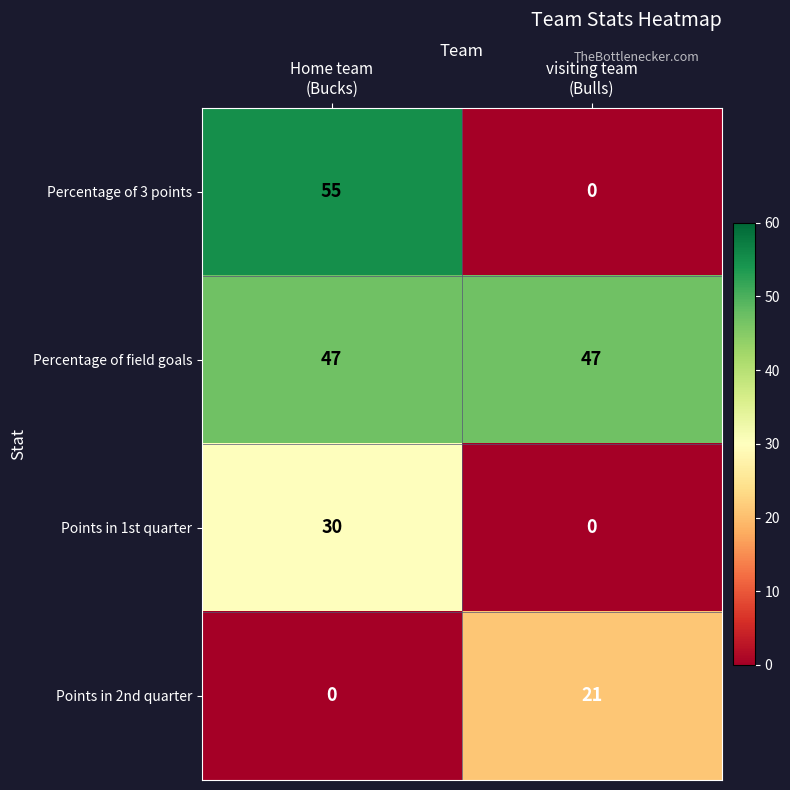

What is the greatest value displayed?

55